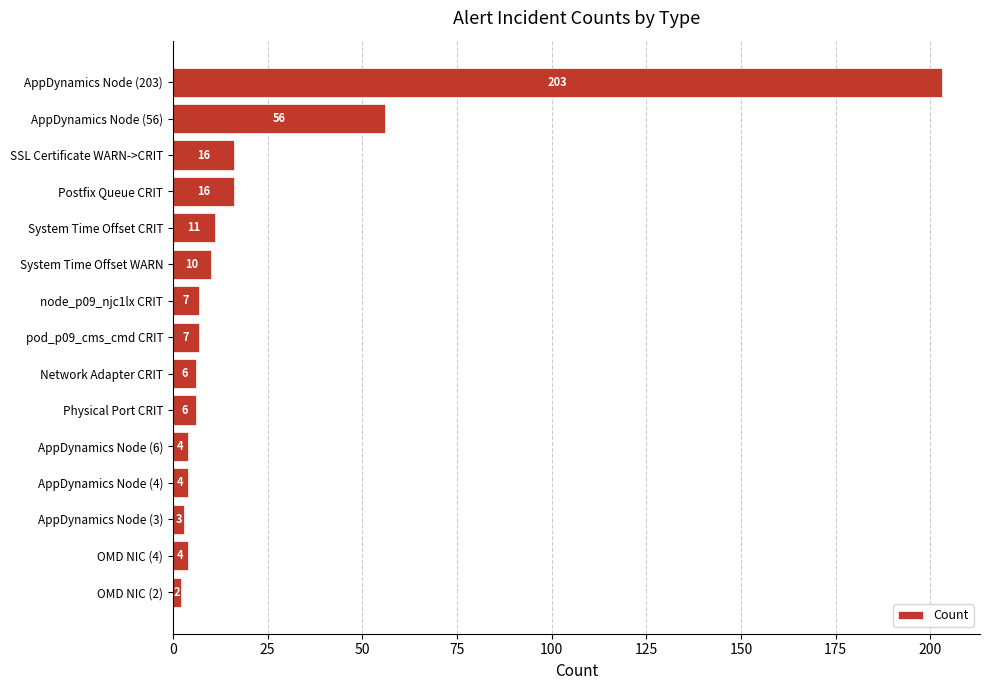

Are the bars grouped side by side (vs. stacked)?

No